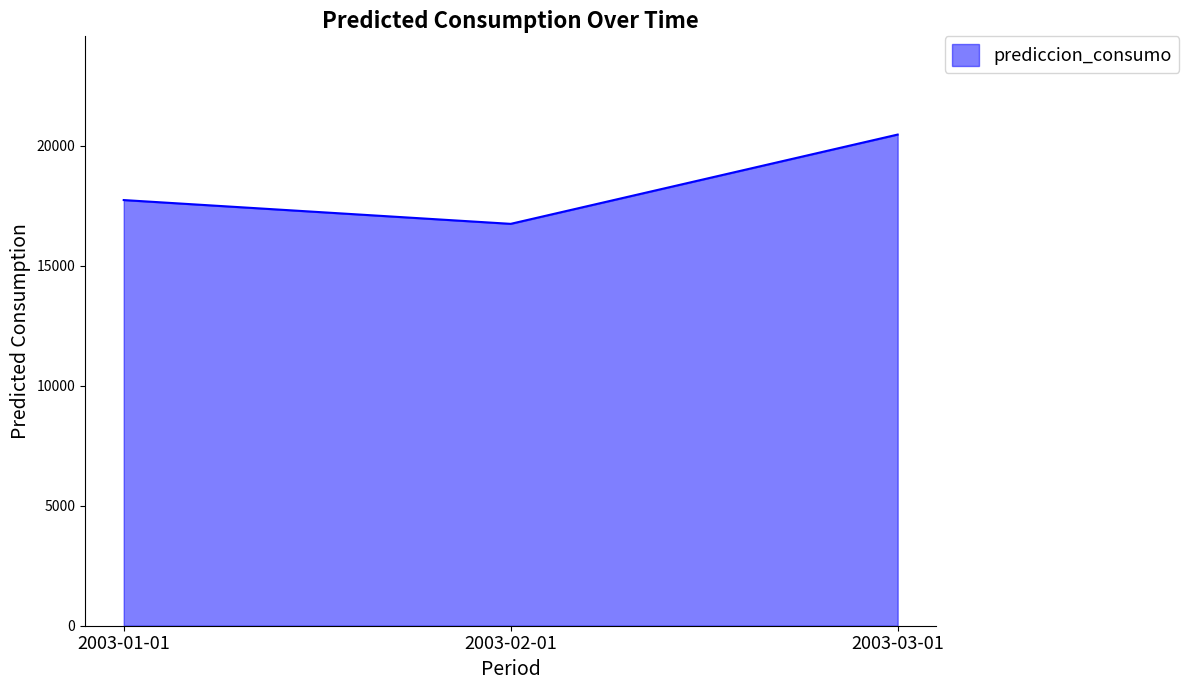

How many lines are shown in the chart?

1